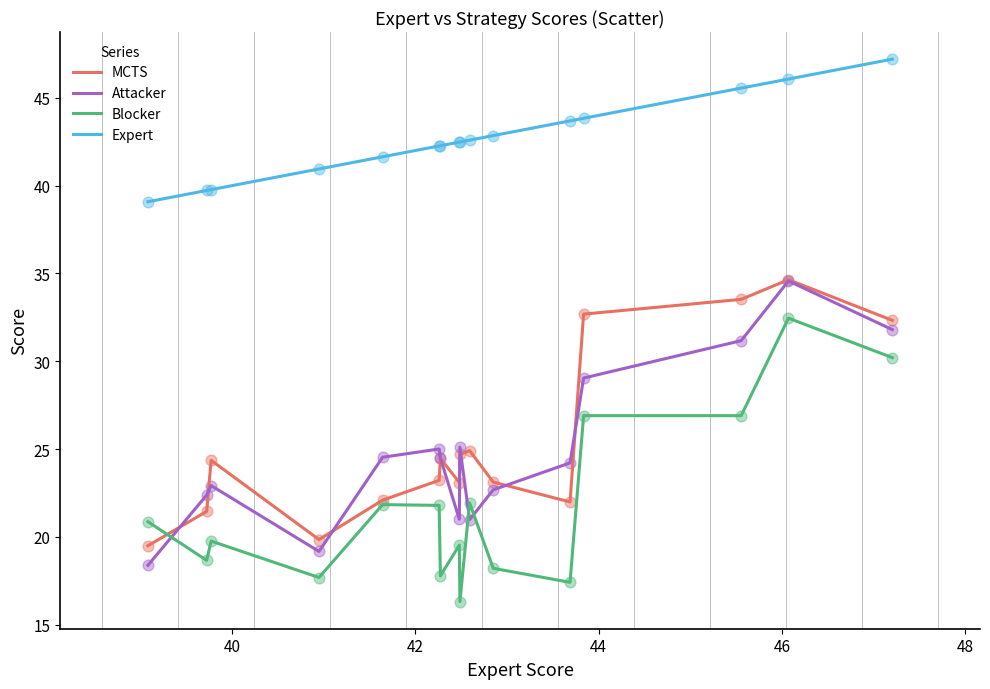

True or false: Blocker and Expert intersect in this chart.

False